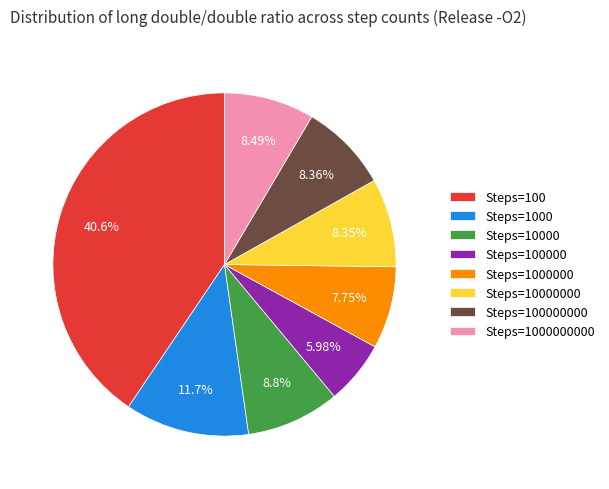

What is the largest slice in the pie chart?

Steps=100